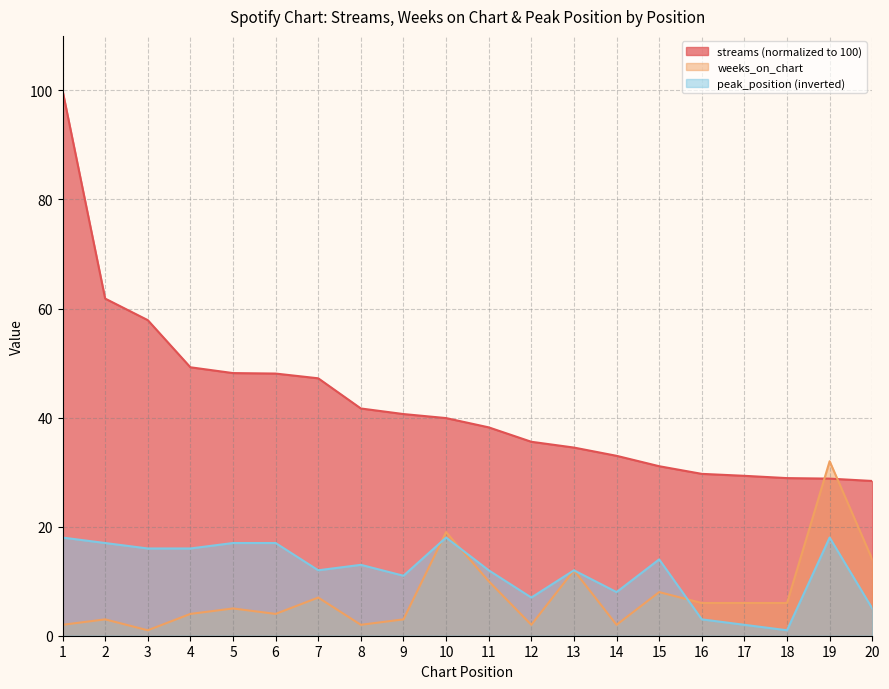

List the labels in order of peak_position value, largest first.

1, 10, 19, 2, 5, 6, 3, 4, 15, 8, 7, 11, 13, 9, 14, 12, 20, 16, 17, 18